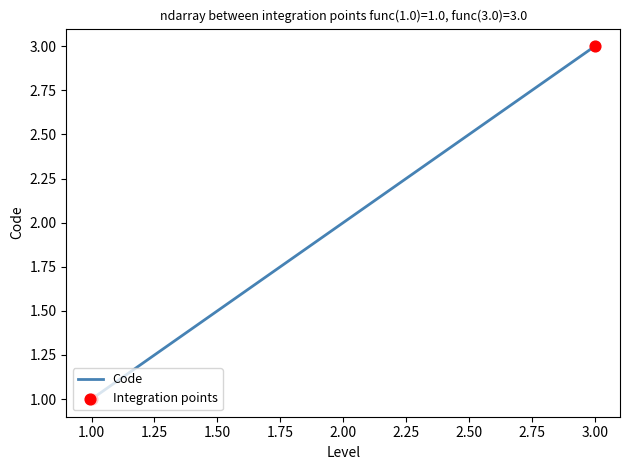

Does the chart have visible grid lines?

No